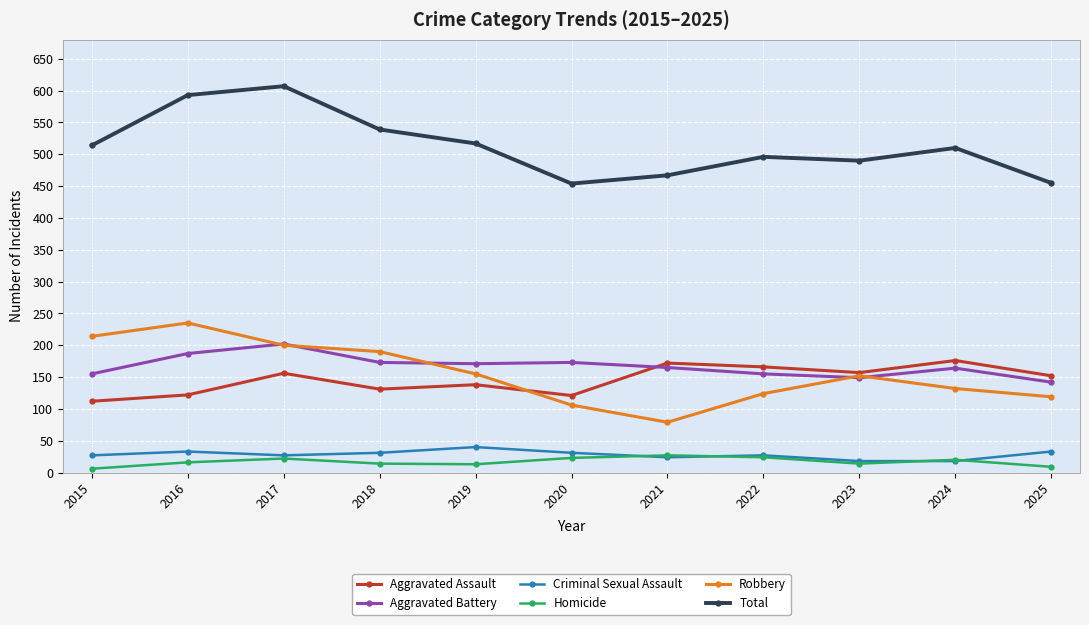

How many values in the Criminal Sexual Assault series are below 27?

3